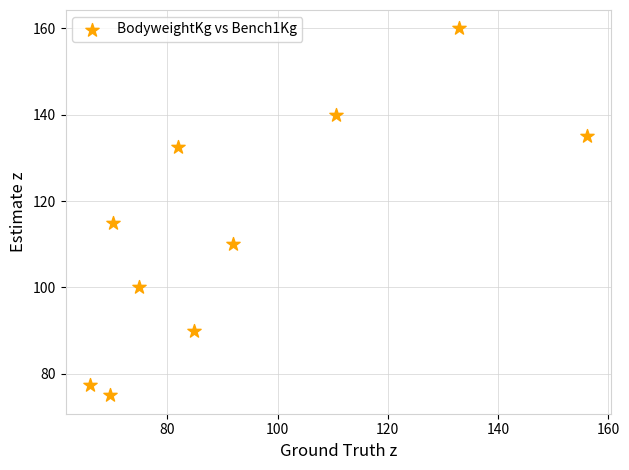

What is the range of X values (max minus min)?

90.1